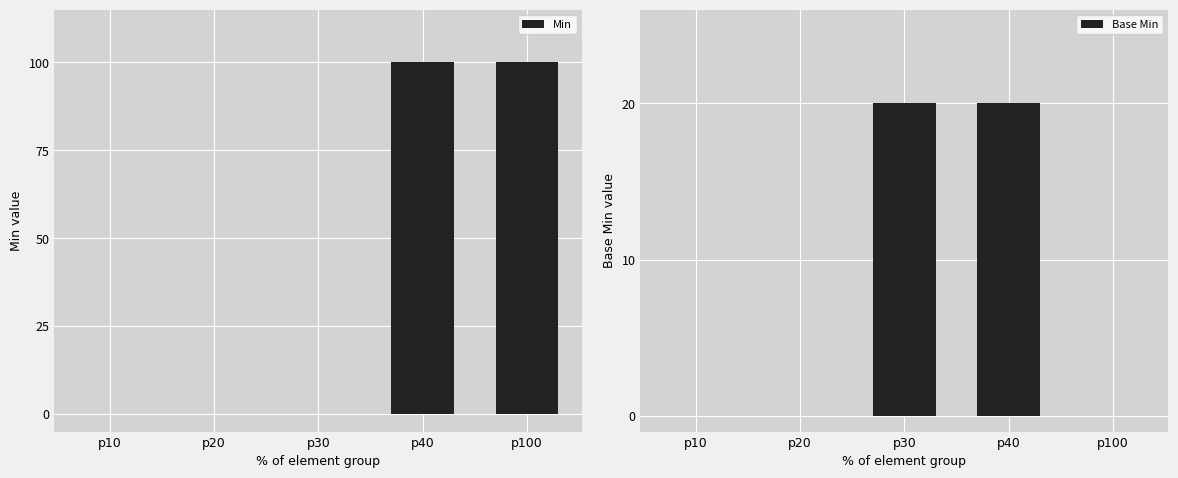

What is the value of the Base Min bar at the 3rd from the left?

1